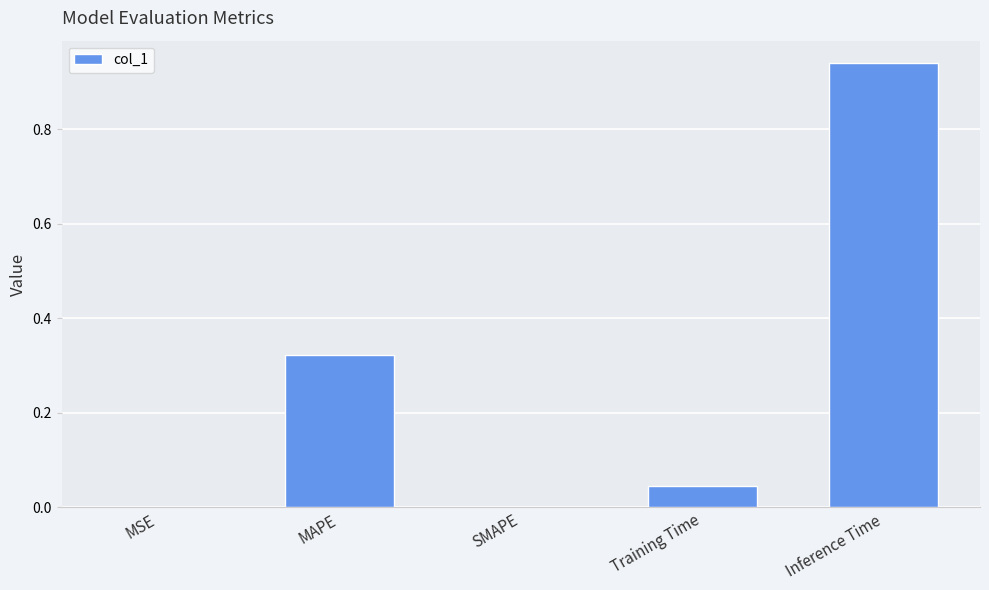

Which has a higher value, Inference Time or MAPE?

Inference Time